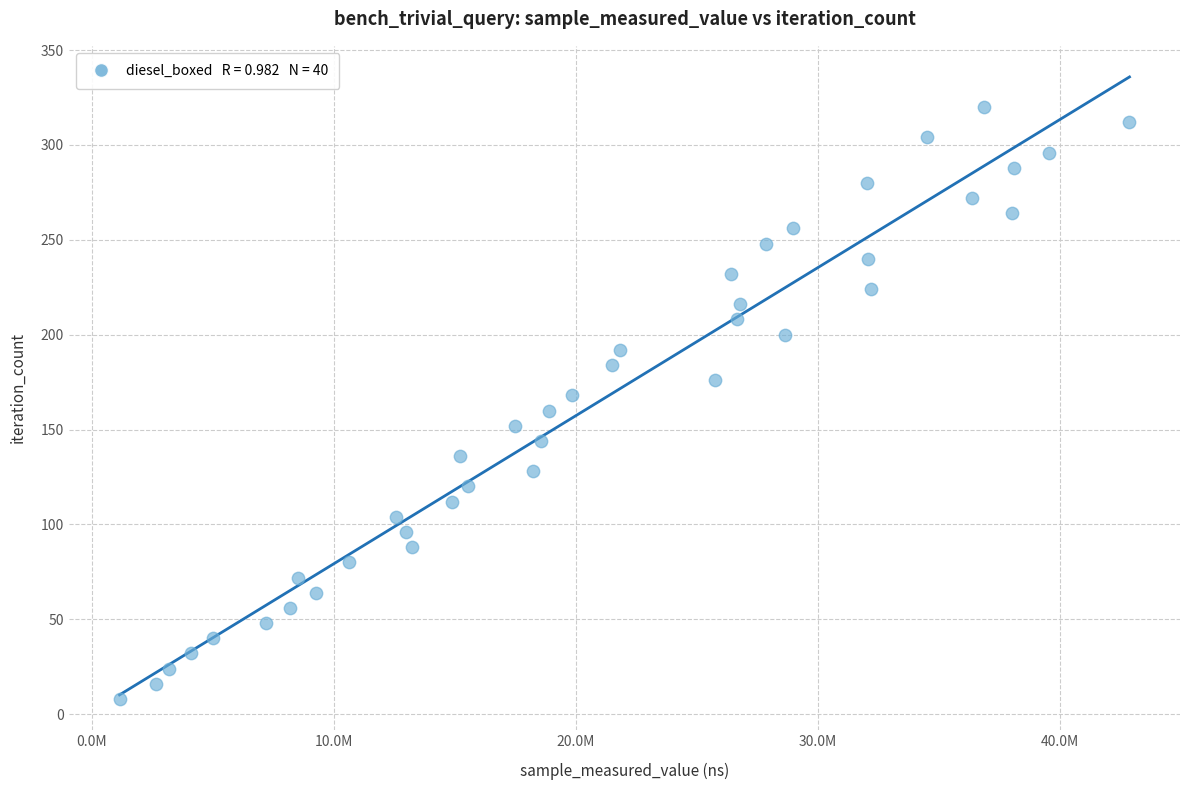

What is the range of Y values (max minus min)?

312